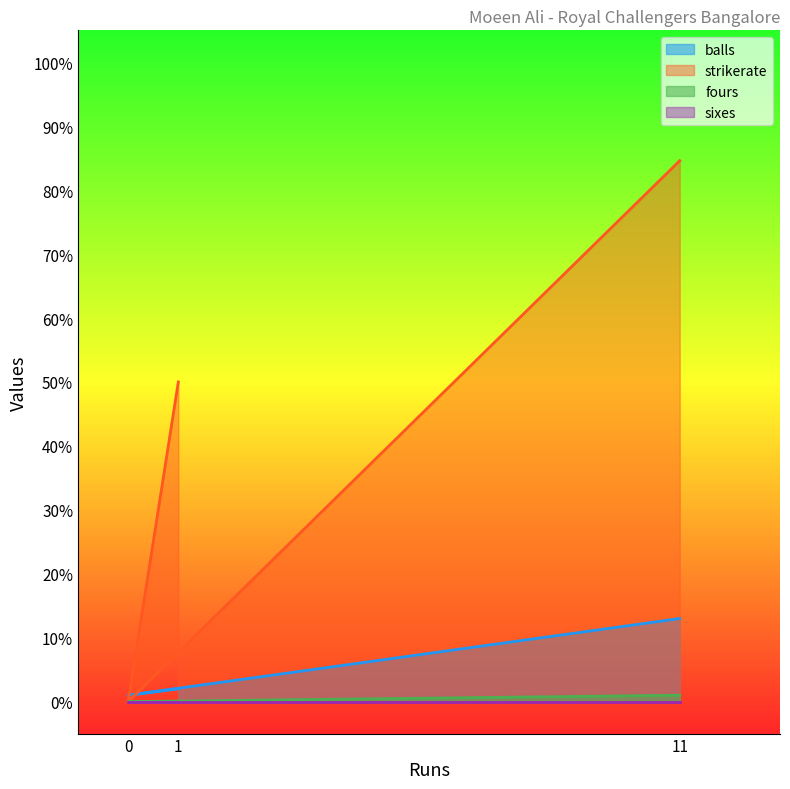

How many lines are shown in the chart?

4